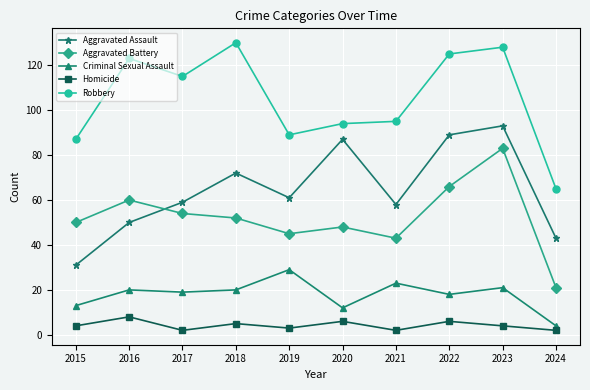

At how many categories does at least one series exceed 32?

10